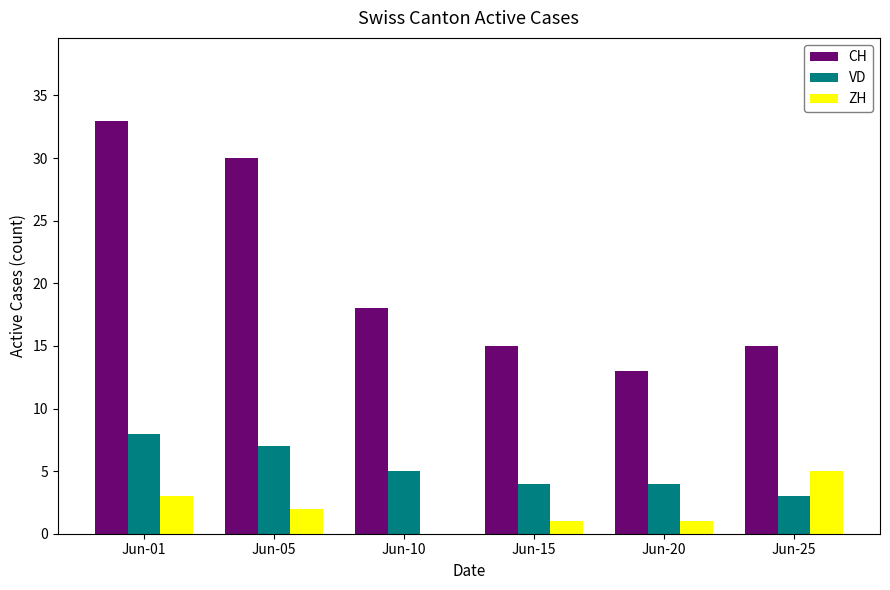

Is the value of CH at Jun-01 greater than the value of VD at Jun-05?

Yes